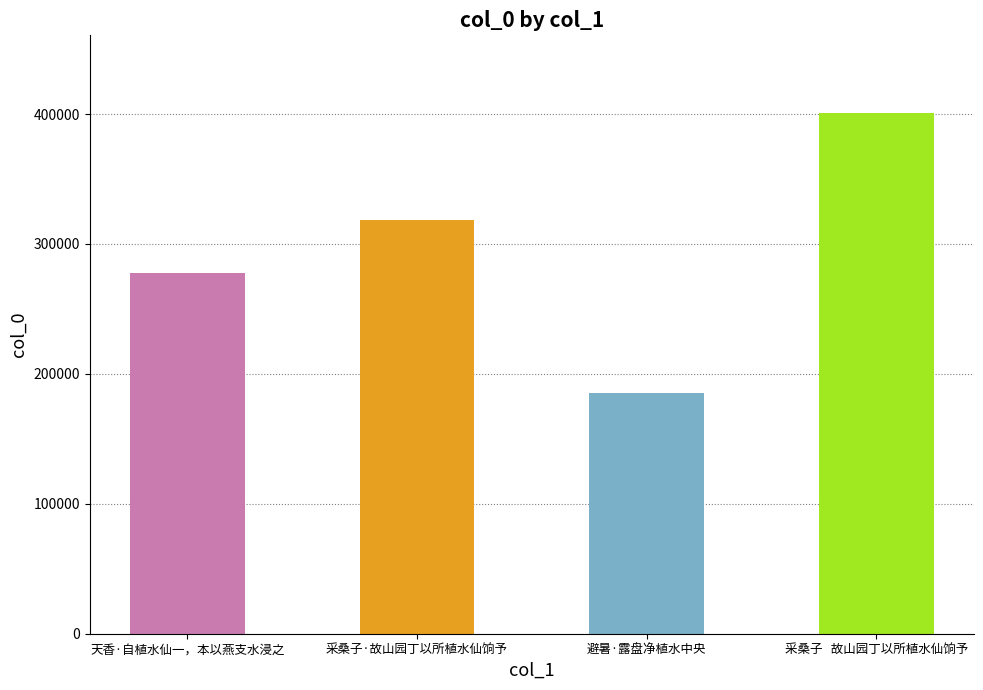

What is the maximum value shown in the chart?

400492